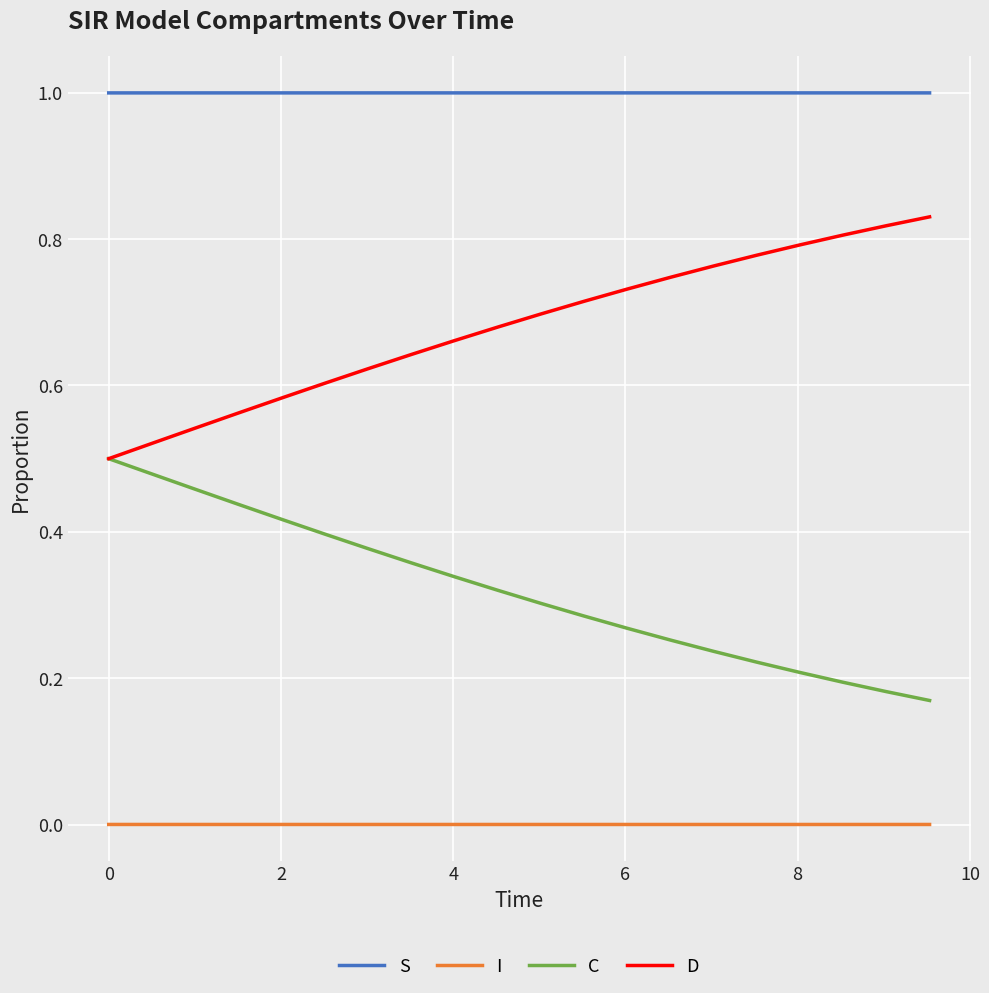

What is the greatest value displayed?

1.0